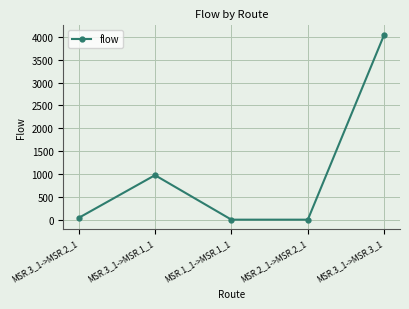

How many data points are less than 38?

2